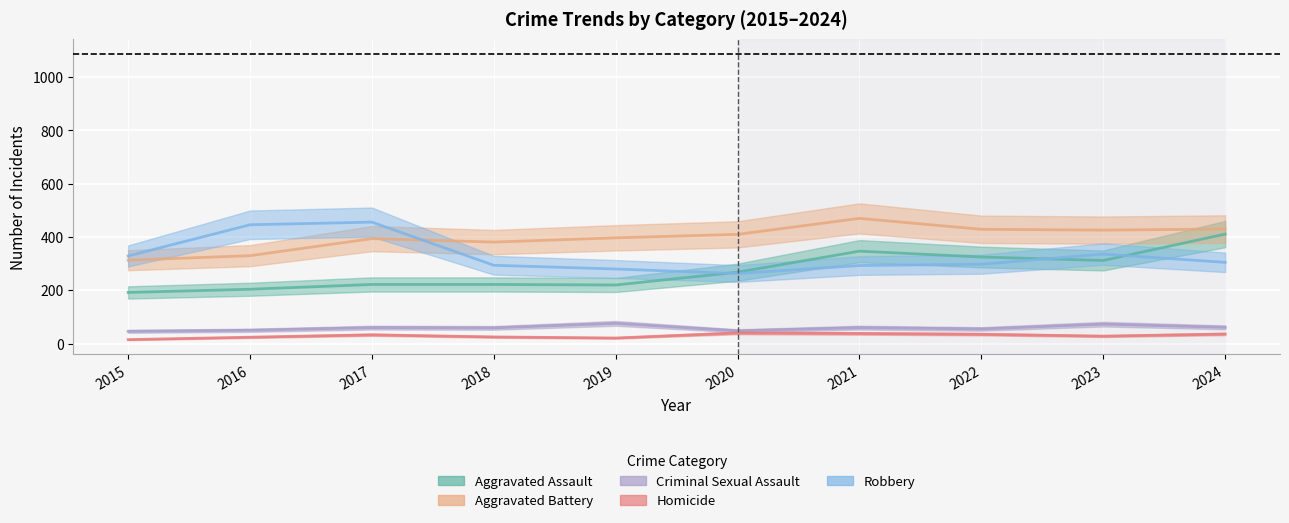

Rank the series by their maximum value, from lowest to highest.

Homicide, Criminal Sexual Assault, Aggravated Assault, Robbery, Aggravated Battery